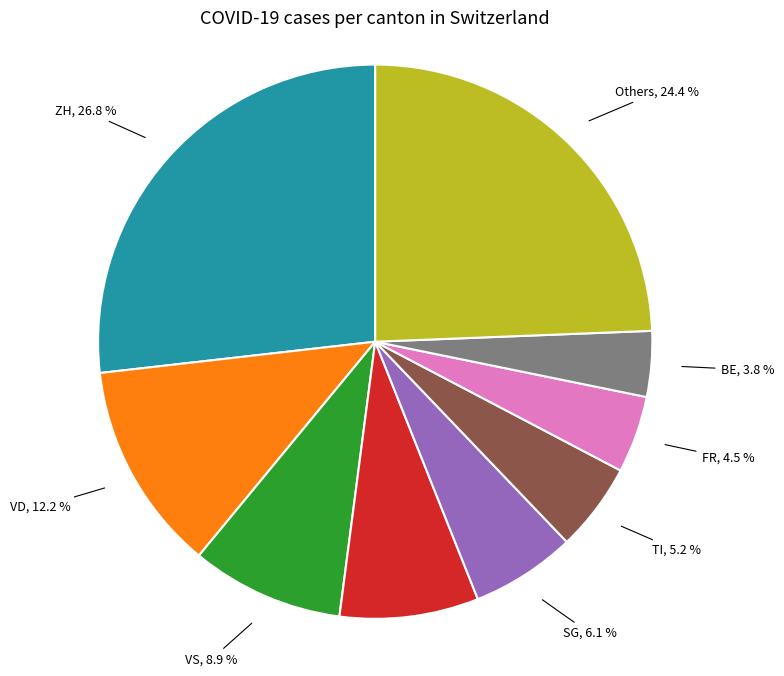

Rank the categories by value from lowest to highest.

BE, FR, TI, SG, LU, VS, VD, Others, ZH